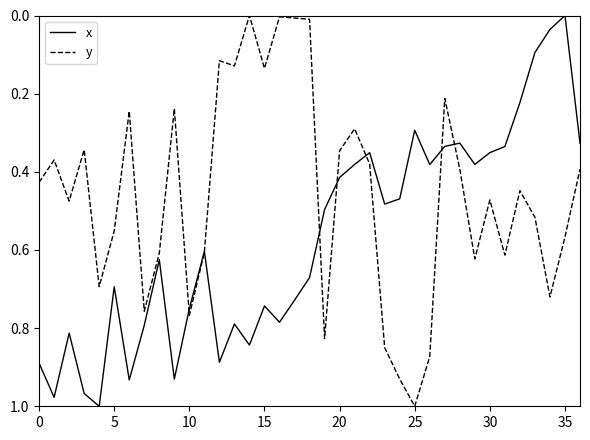

Which series has the largest total across all categories?

x